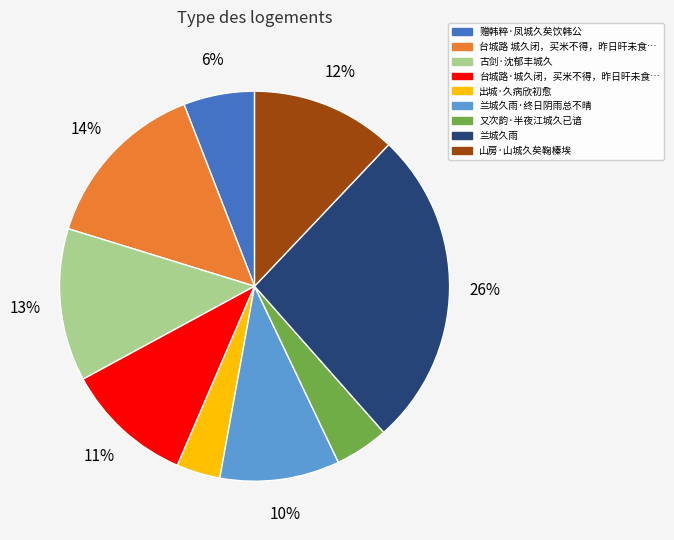

Is there a majority slice in this chart?

No